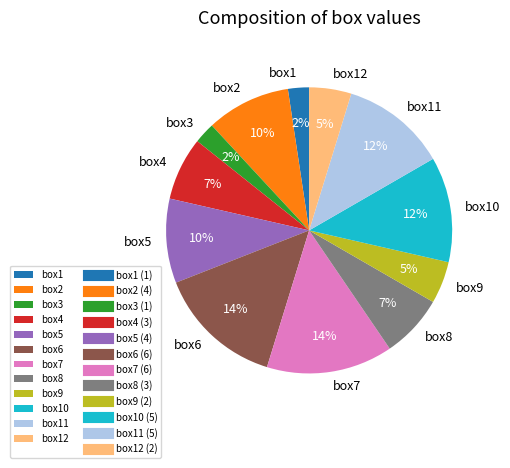

True or false: box10 accounts for 23% of the total.

False